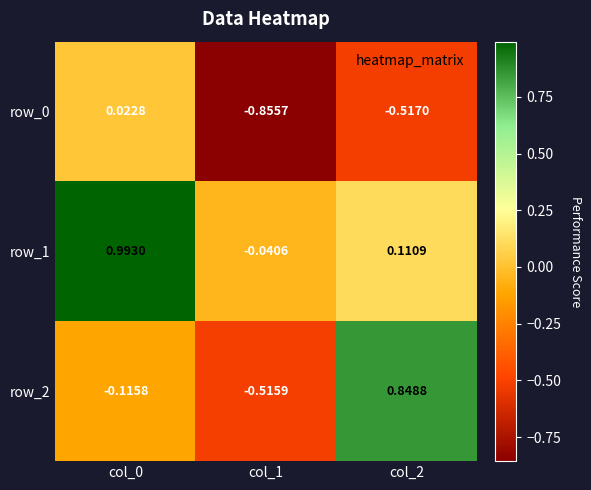

What is the sum of the row_0 values at col_0 and col_1?

-0.8